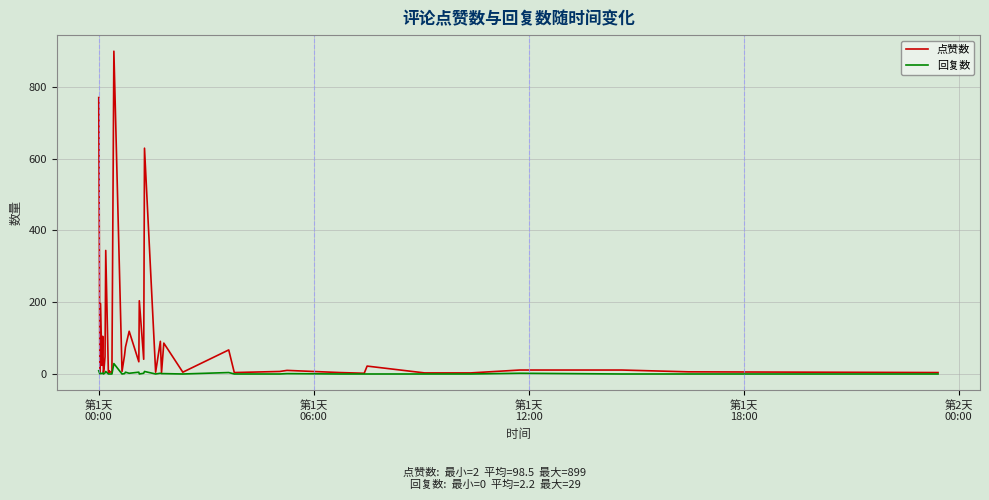

List the series in order of their peak value, lowest first.

回复数, 点赞数